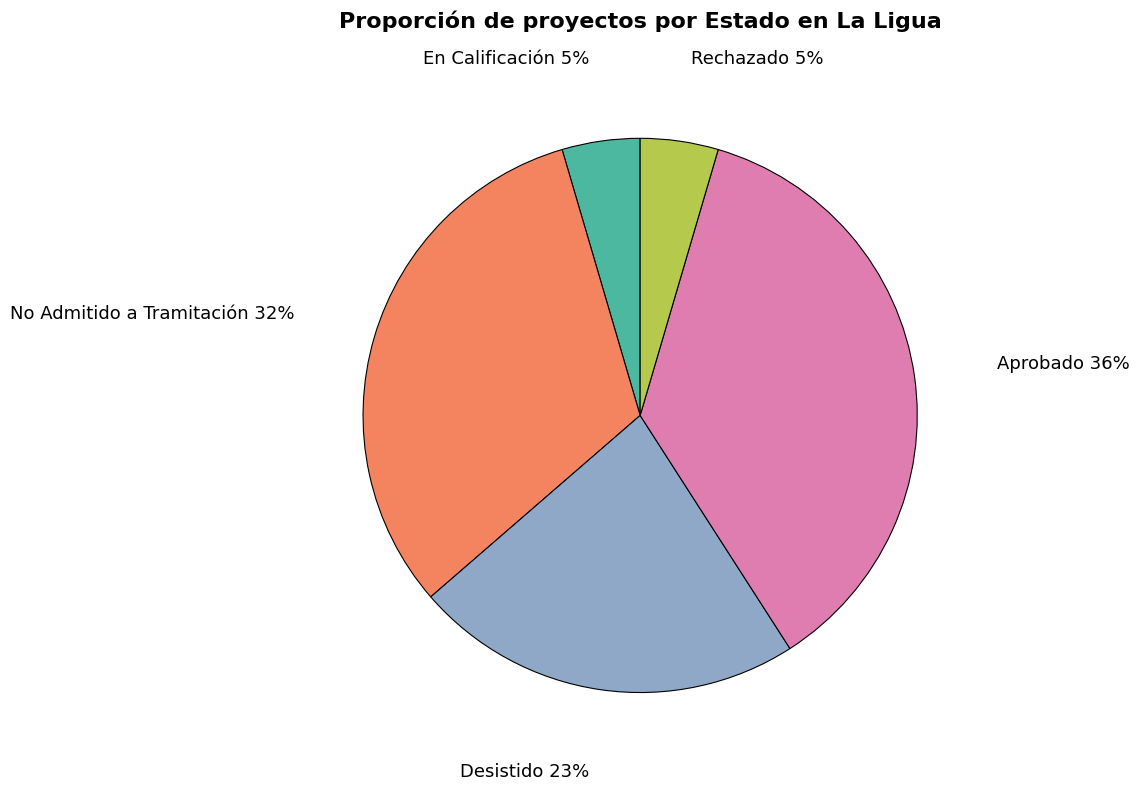

To the nearest percent, what is the difference between the No Admitido a Tramitación and En Calificación slice percentages?

27%